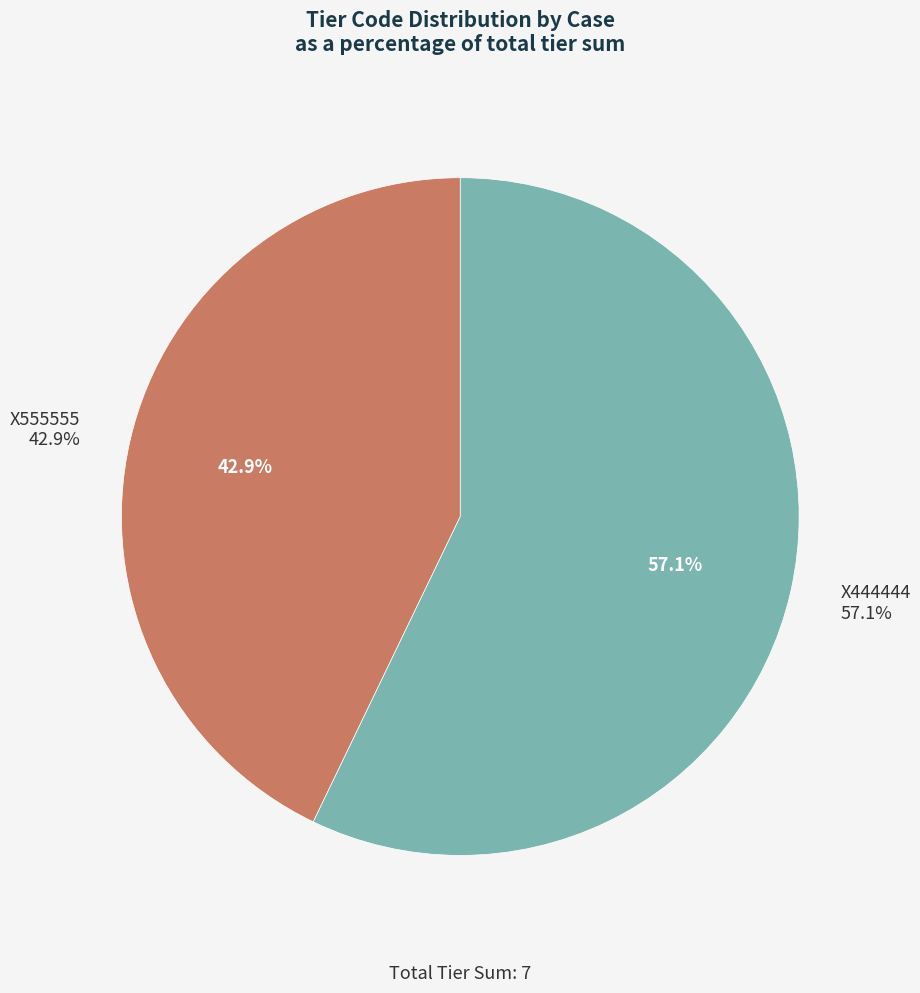

What is the largest slice in the pie chart?

X444444